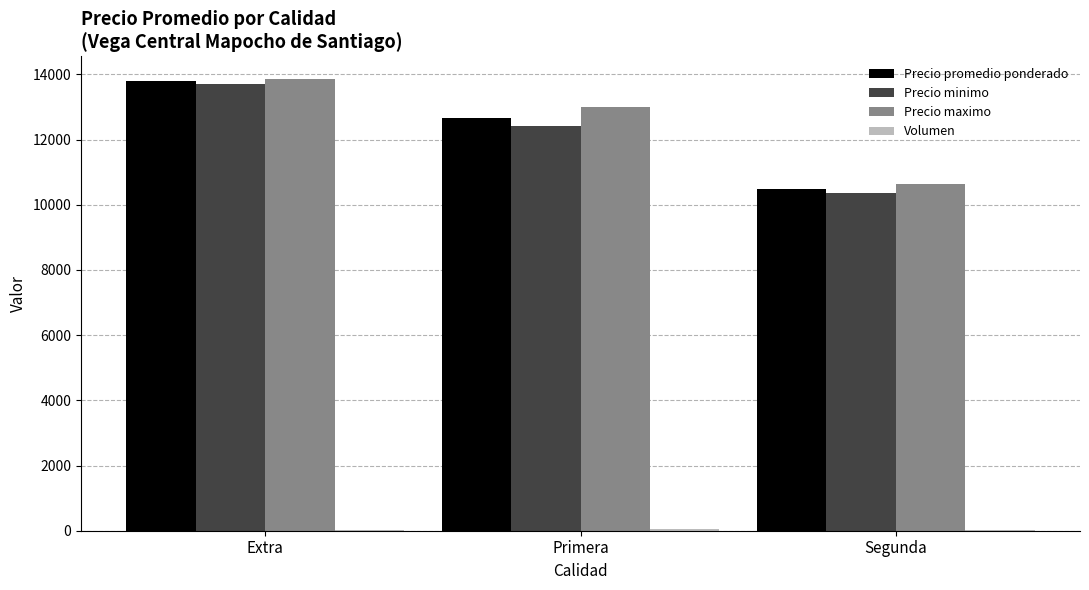

How many groups of bars are there?

3